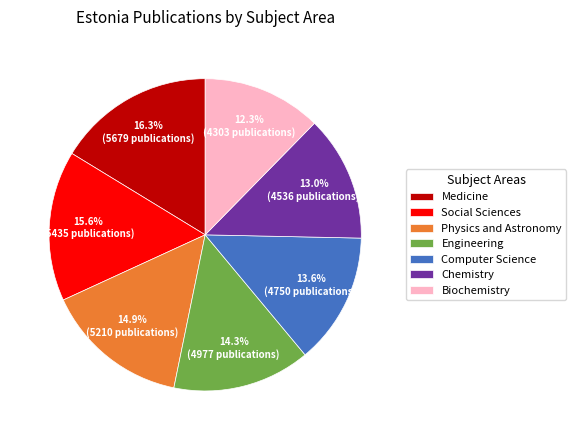

Rank the categories by value from lowest to highest.

Biochemistry, Chemistry, Computer Science, Engineering, Physics and Astronomy, Social Sciences, Medicine